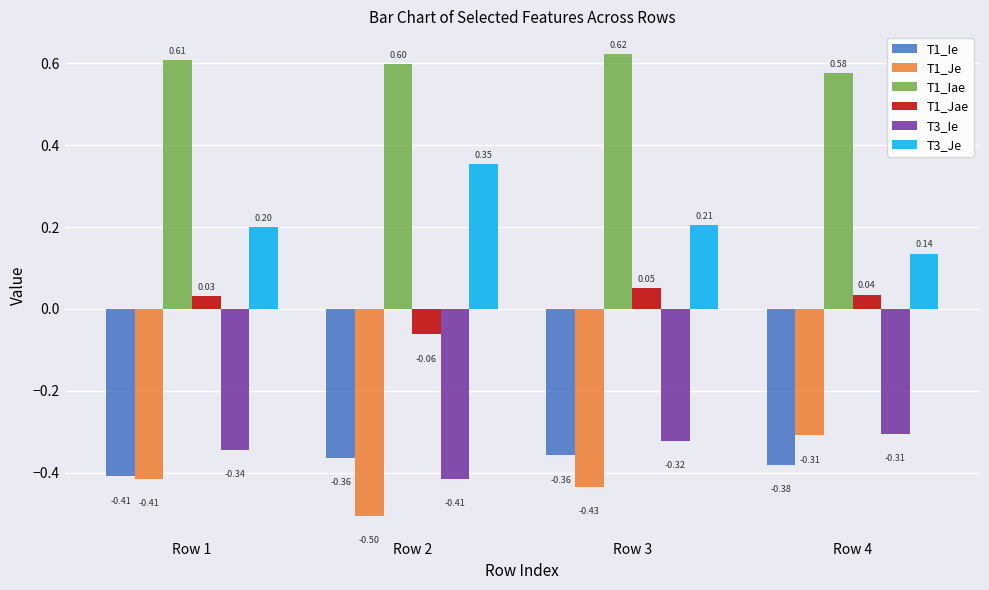

What is the sum of the T1_Je values at Row 1 and Row 4?

-0.7